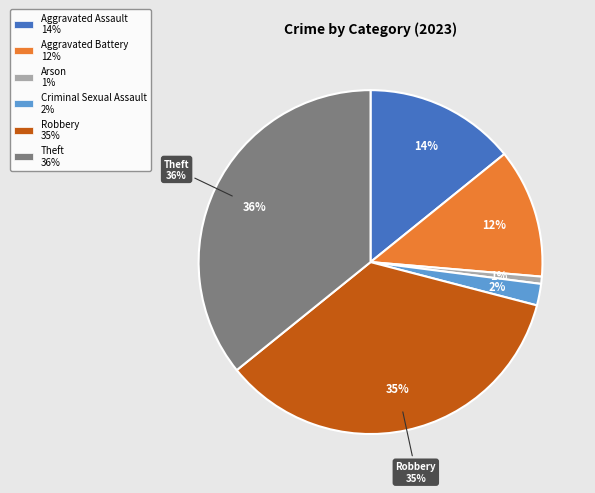

To the nearest percent, what is the average slice percentage?

17%